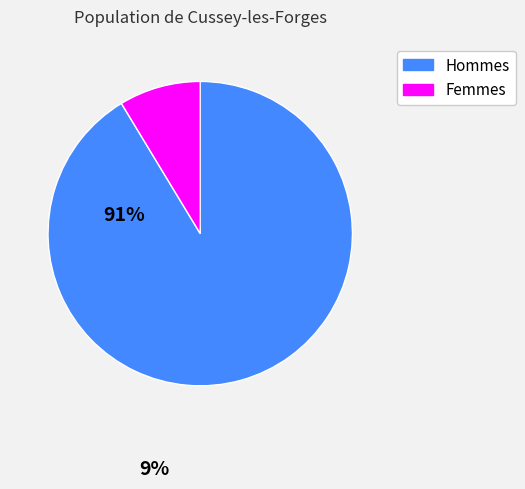

How many segments does this pie chart have?

2